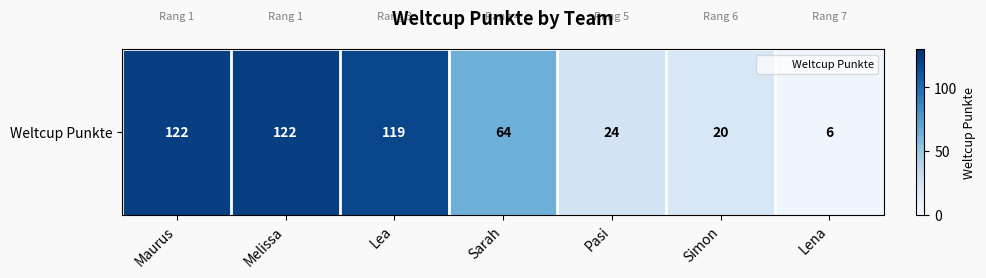

List the labels in order of value, smallest first.

Lena, Simon, Pasi, Sarah, Lea, Maurus, Melissa